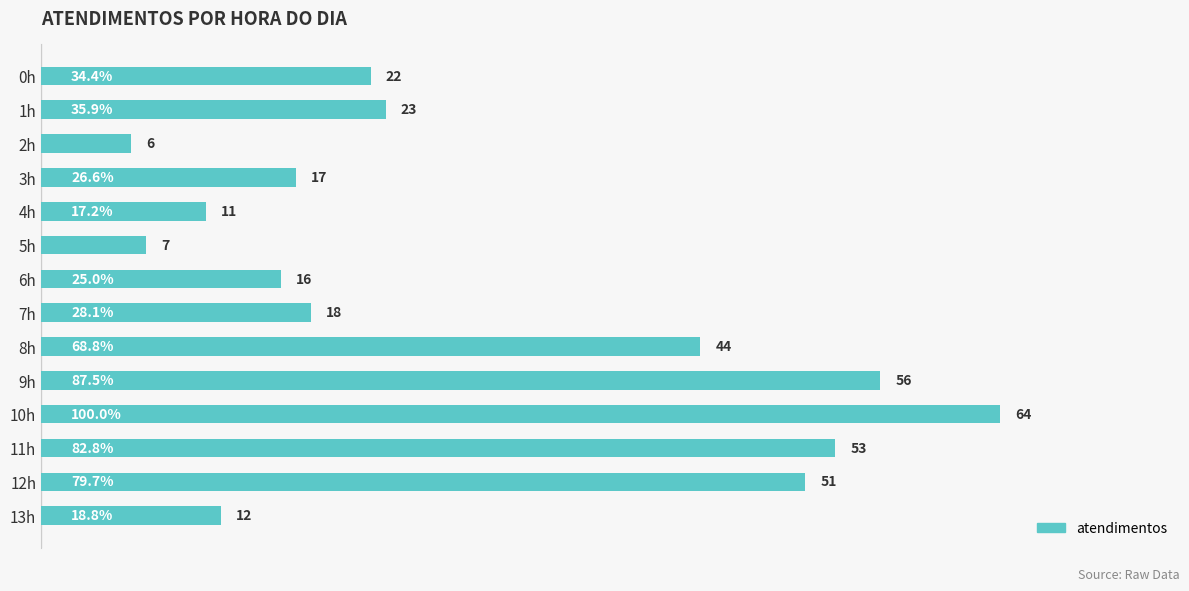

Rank the categories by value from highest to lowest.

10h, 9h, 11h, 12h, 8h, 1h, 0h, 7h, 3h, 6h, 13h, 4h, 5h, 2h